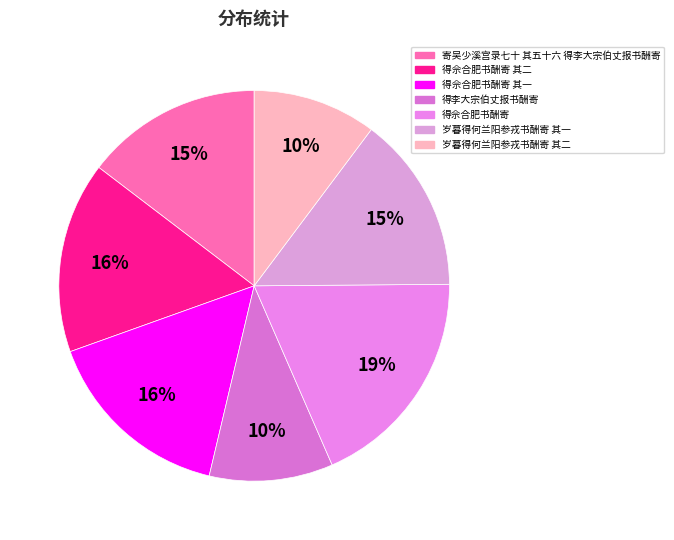

How many segments does this pie chart have?

7